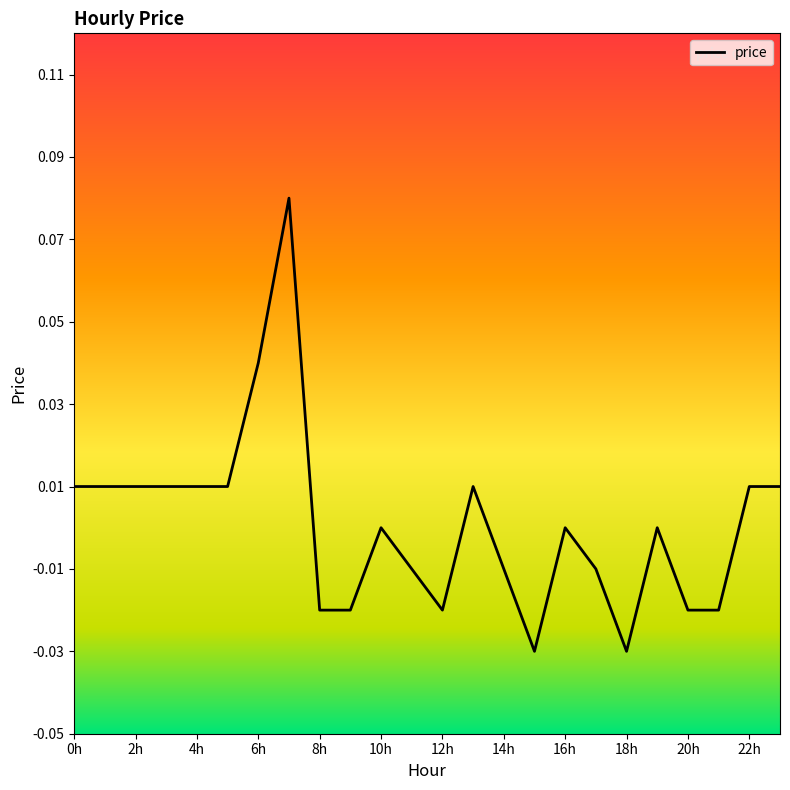

Is this an area chart (filled region under the line)?

No